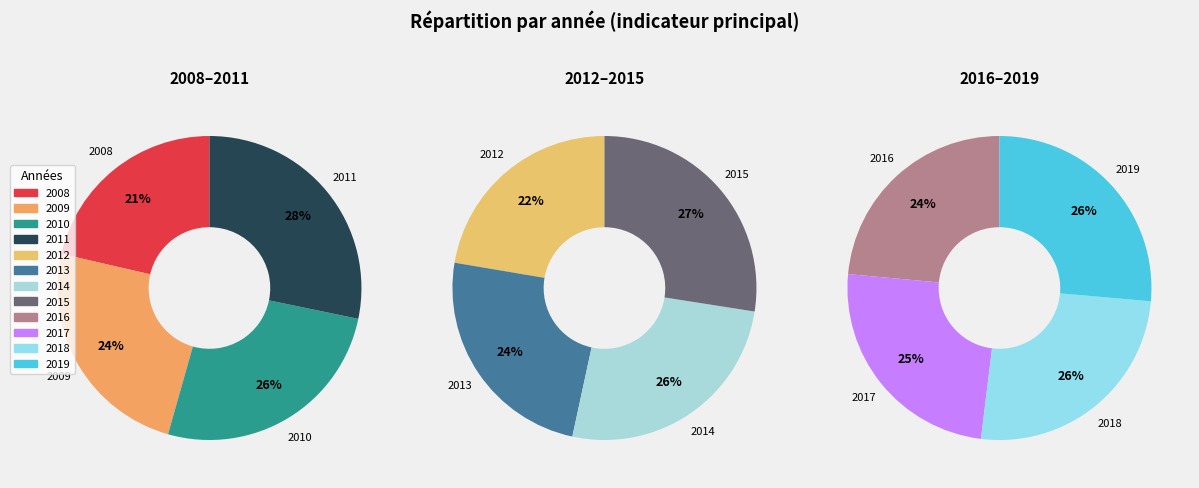

Does 2016 represent more than half of the total?

No